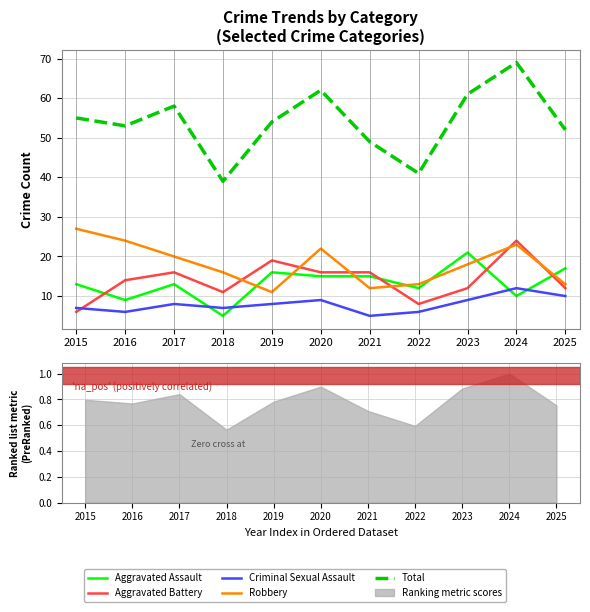

Which category has the highest value in the Aggravated Assault series?

2023